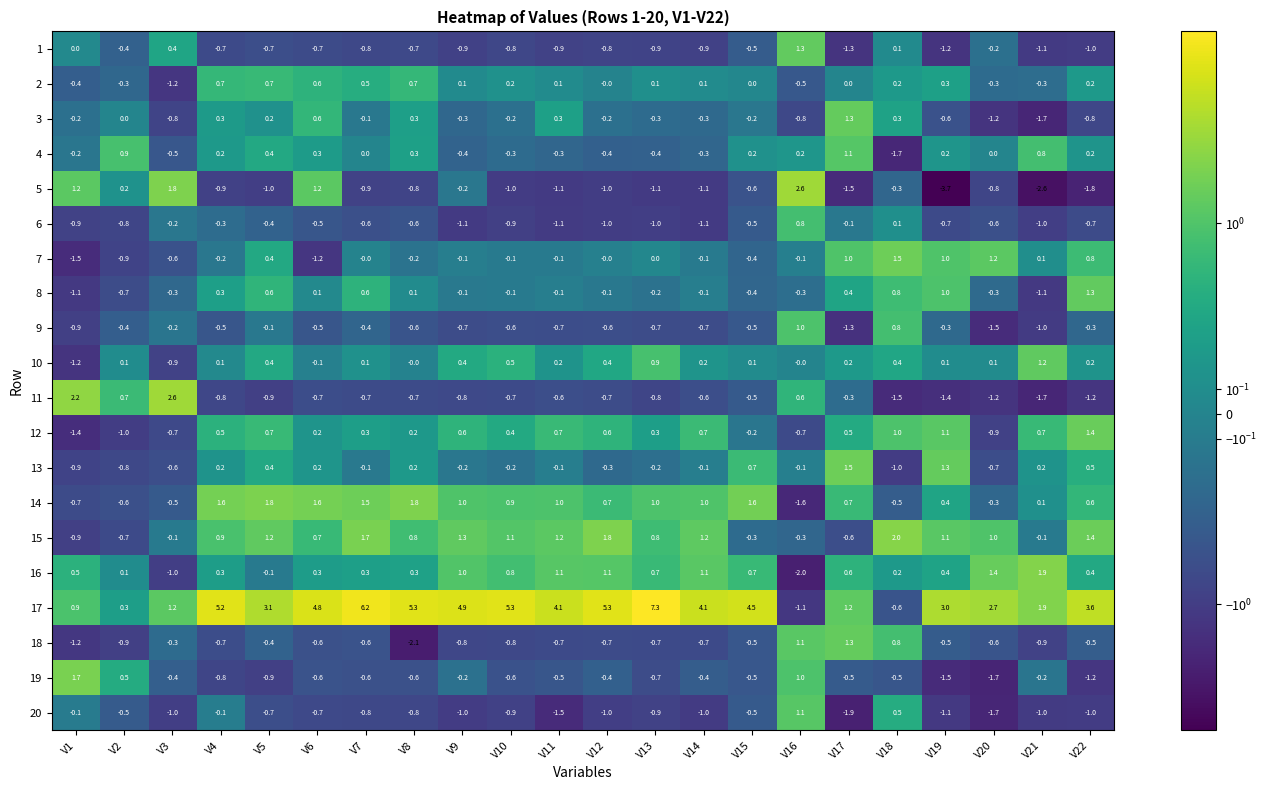

What is the difference between the maximum and minimum values in the 12 series?

2.8